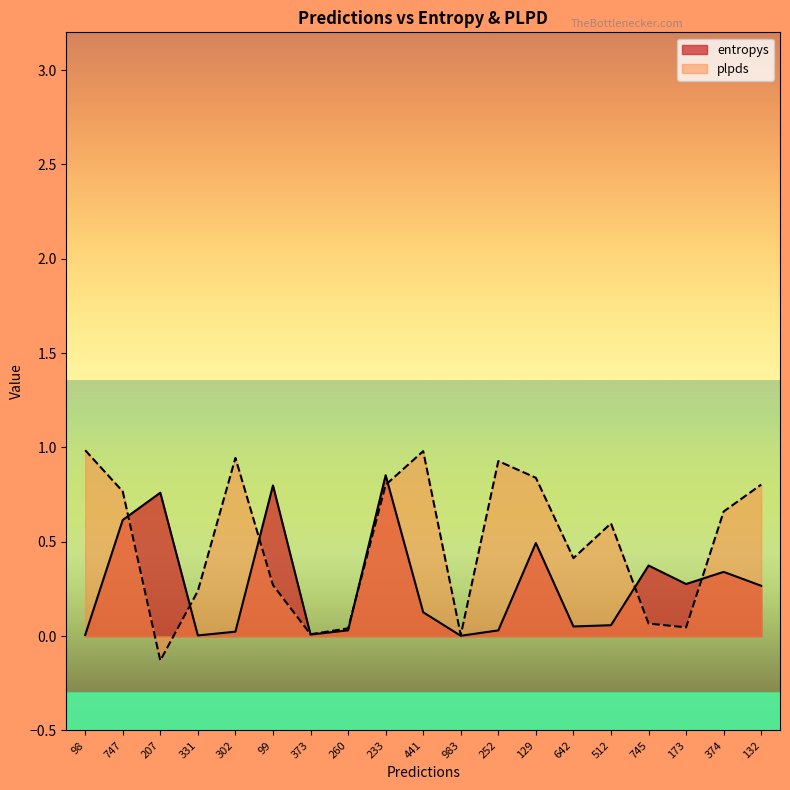

Count the number of data series in this chart.

2